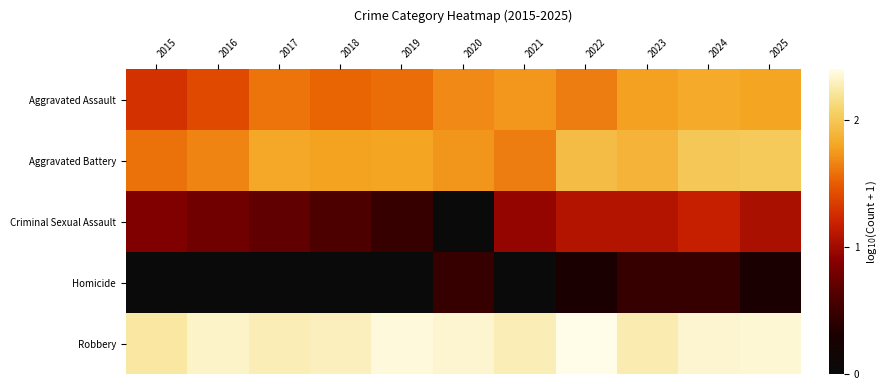

Which series has the largest total across all categories?

Robbery